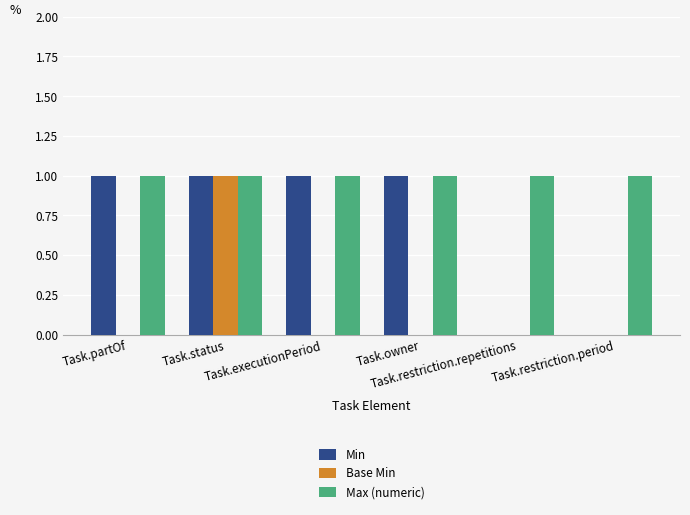

Which series has the largest total across all categories?

Max (numeric)